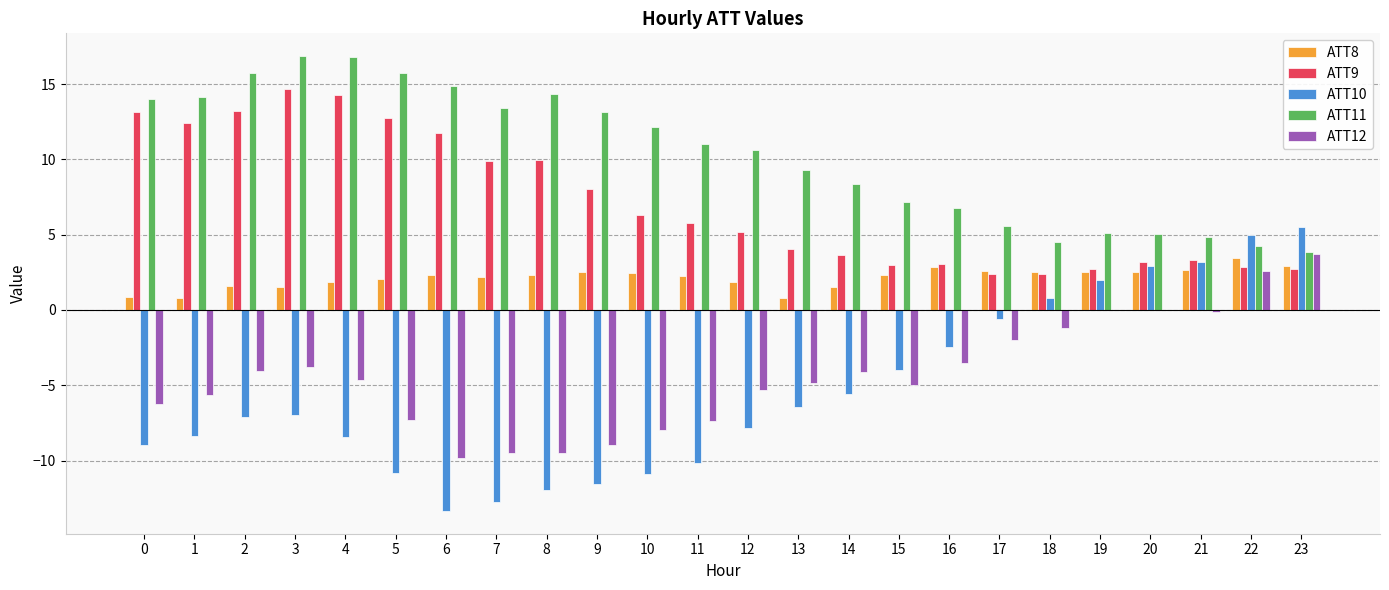

What is the maximum value shown in the chart?

16.9